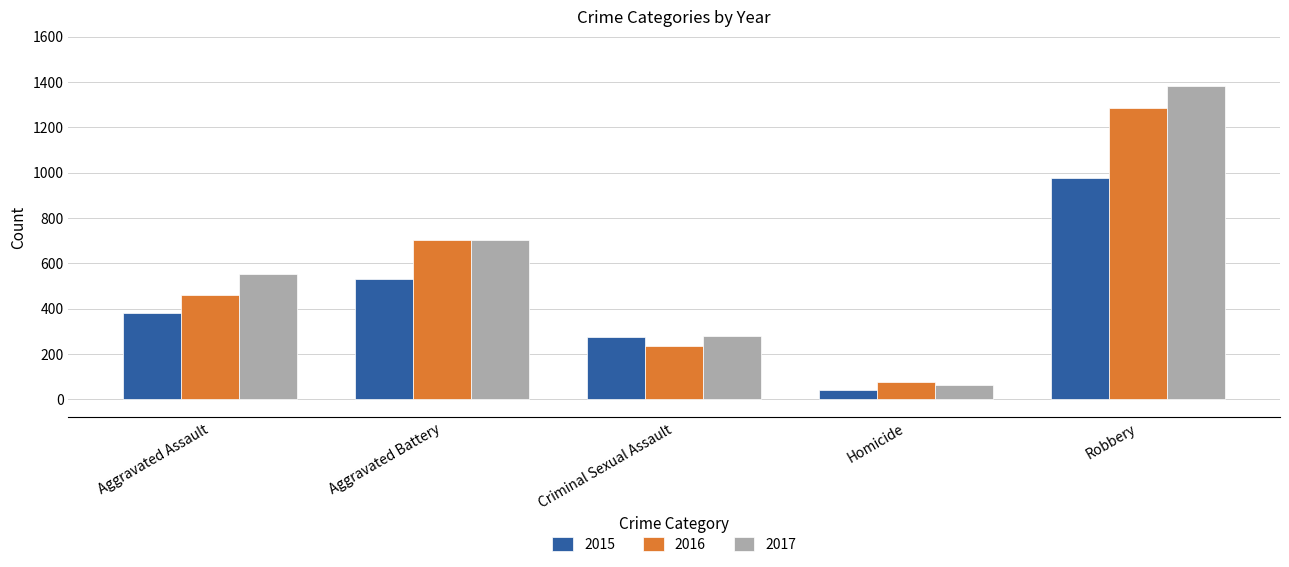

Which series has the largest total across all categories?

2017